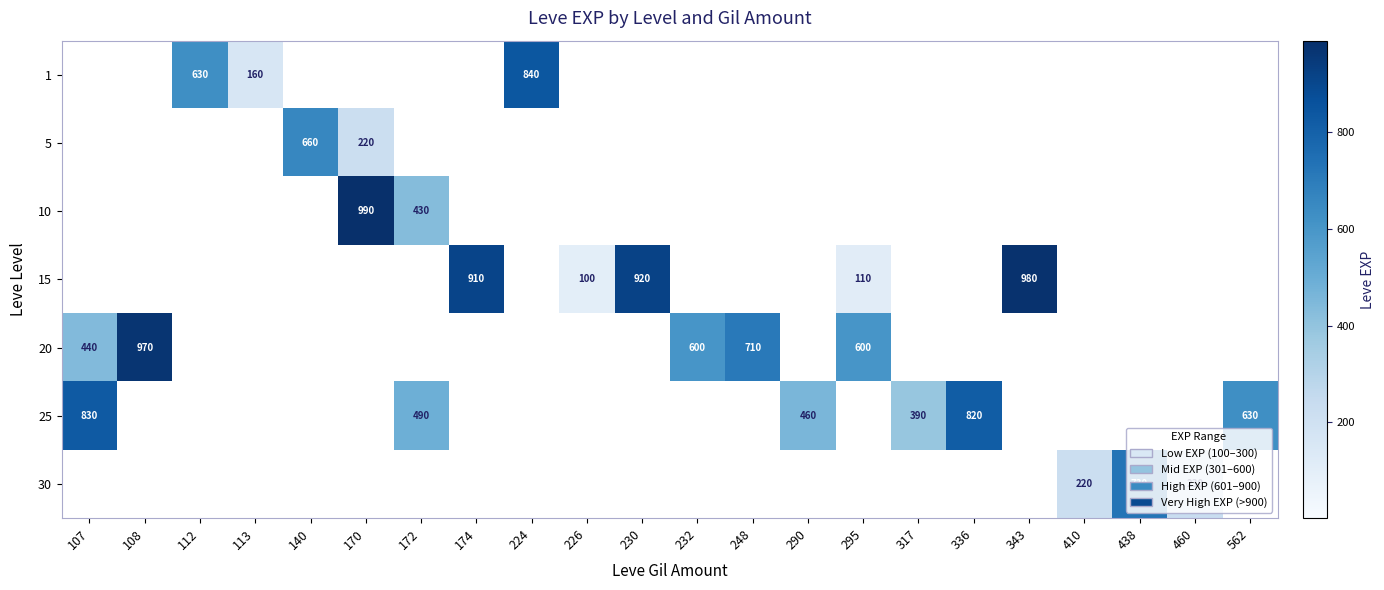

Is it true that 20 equals 440 at 107?

True